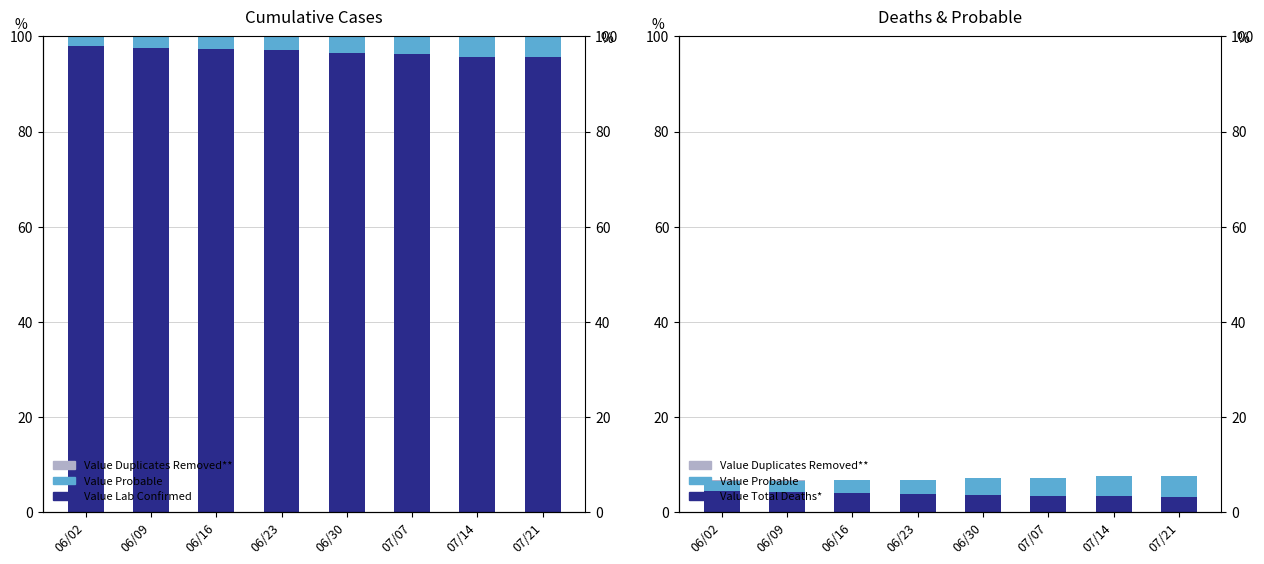

List the series in order of their peak value, highest first.

Value Lab Confirmed, Value Total Deaths*, Value Probable, Value Duplicates Removed**